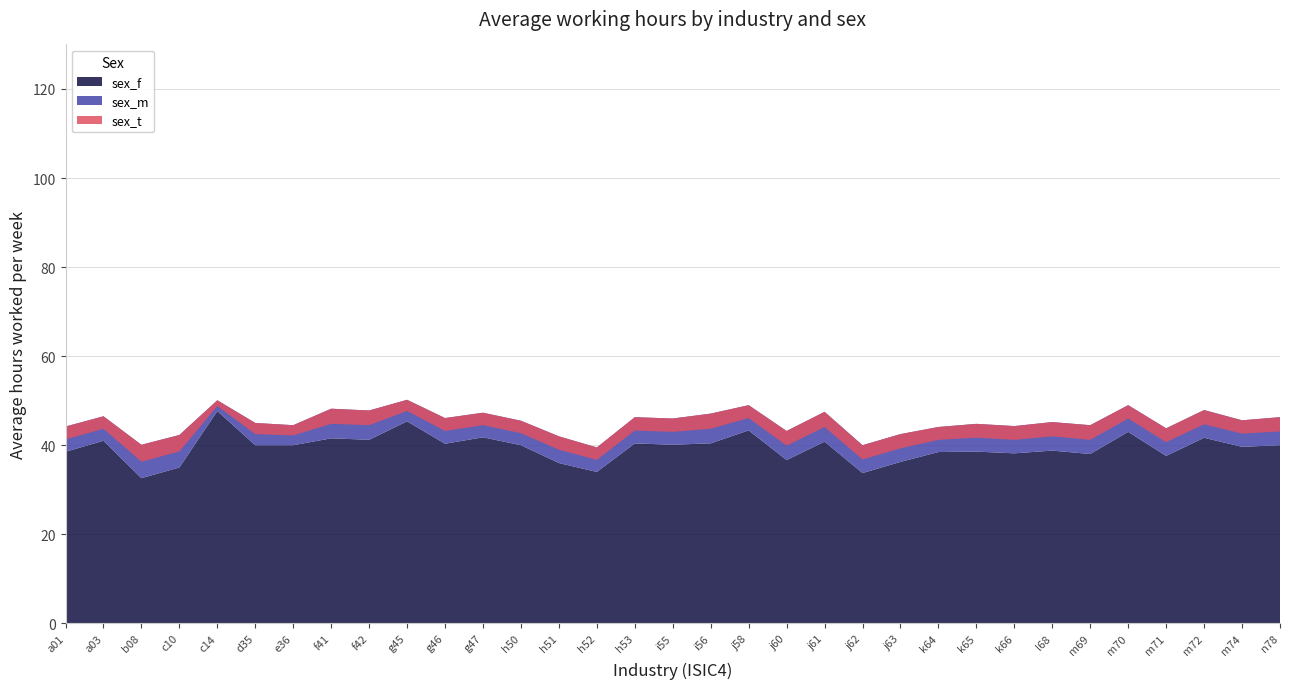

Reading left to right, extract all data points from this chart.

sex_f: 38.5	41.0	32.6	35.0	47.7	40.0	40.0	41.5	41.2	45.4	40.3	41.8	40.0	36.0	34.0	40.4	40.1	40.4	43.3	36.7	40.8	33.8	36.2	38.5	38.6	38.2	38.8	38.0	43.0	37.6	41.7	39.6	40.0
sex_m: 44.2	46.5	40.1	42.3	50.1	45.0	44.5	48.2	47.8	50.2	46.1	47.3	45.5	42.0	39.5	46.3	46.0	47.1	49.0	43.2	47.5	40.0	42.5	44.1	44.8	44.3	45.2	44.5	49.0	43.8	47.9	45.6	46.3
sex_t: 41.3	43.7	36.3	38.6	48.8	42.5	42.2	44.8	44.5	47.7	43.2	44.5	42.7	39.0	36.7	43.3	43.0	43.7	46.1	39.9	44.1	36.8	39.3	41.2	41.7	41.2	42.0	41.2	46.0	40.7	44.7	42.6	43.1